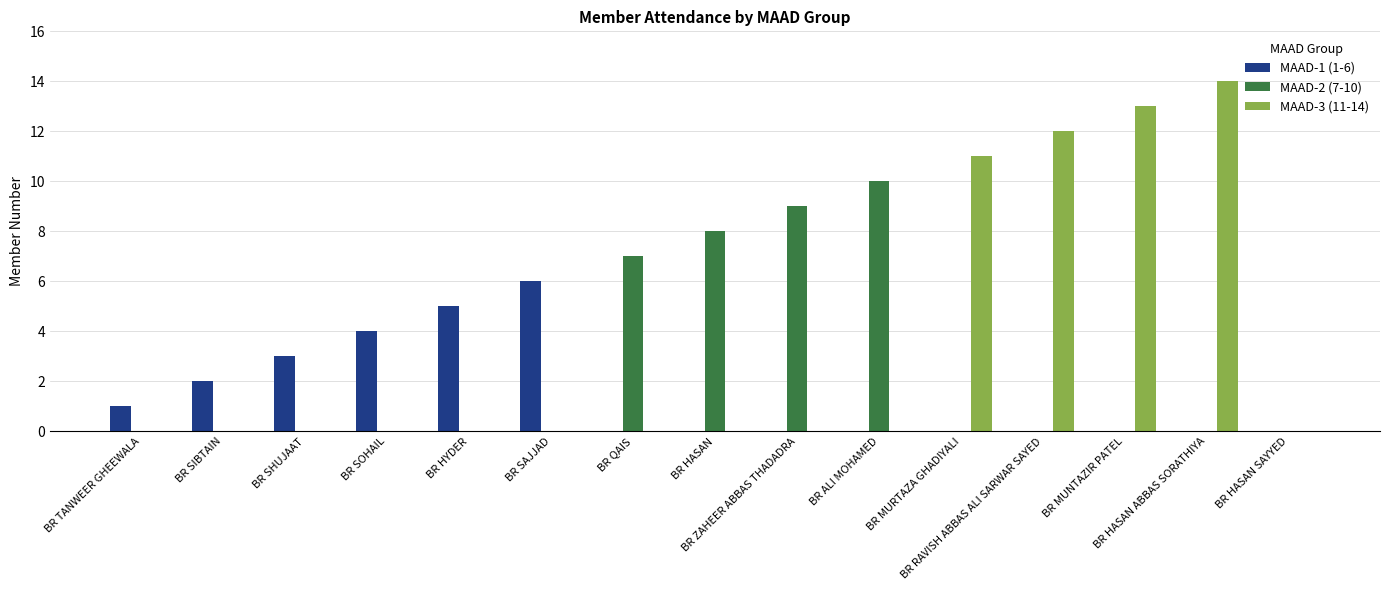

Which series has the largest total across all categories?

MAAD-3 (11-14)